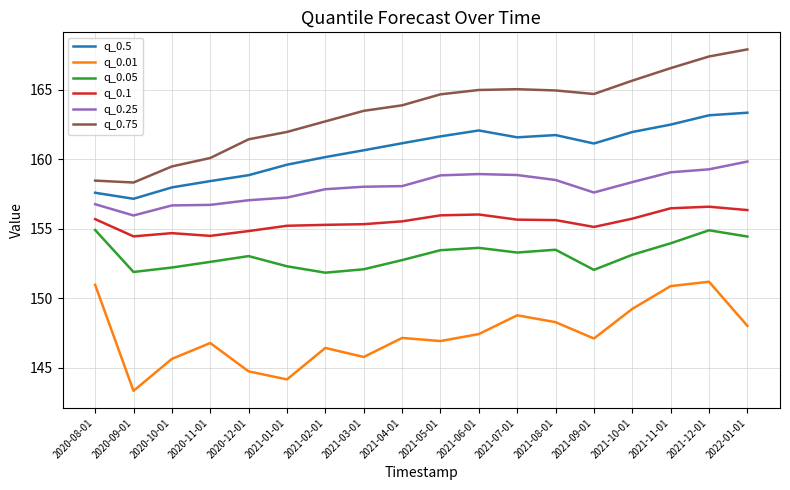

What is the approximate value of q_0.05 at 2021-05-01?

153.5